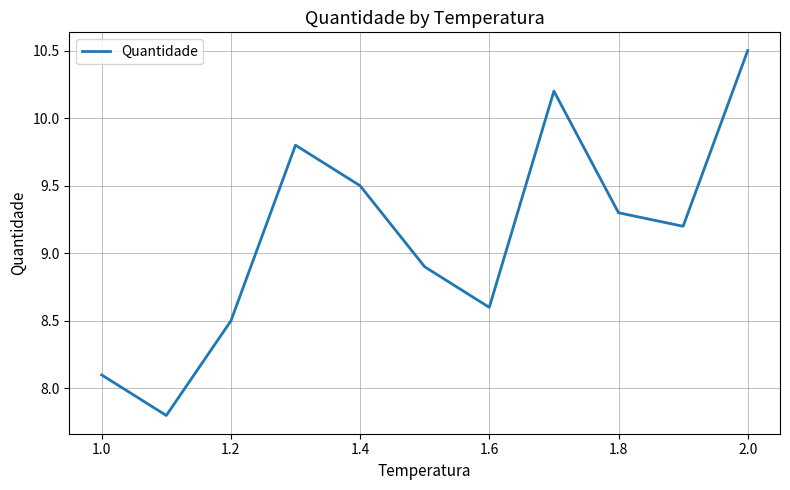

What is the maximum value shown in the chart?

10.5